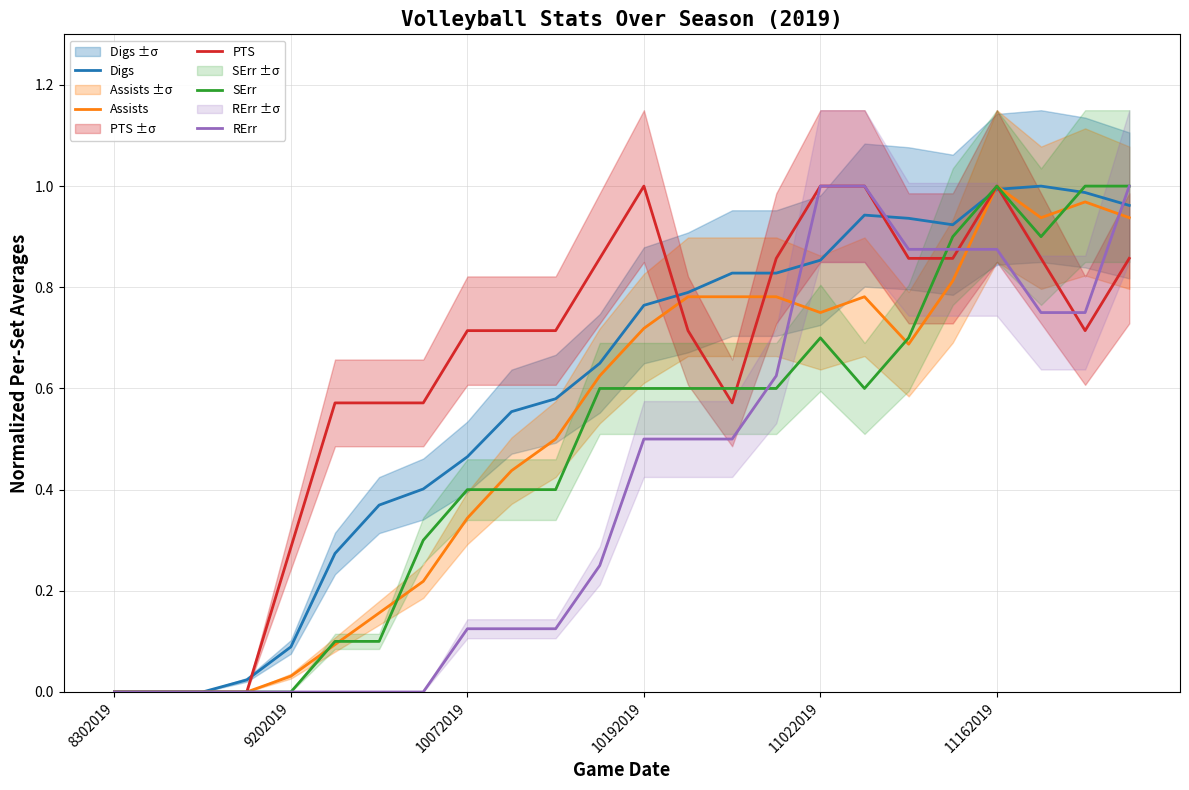

The RErr series shows 0.4 at 8302019. True or false?

False